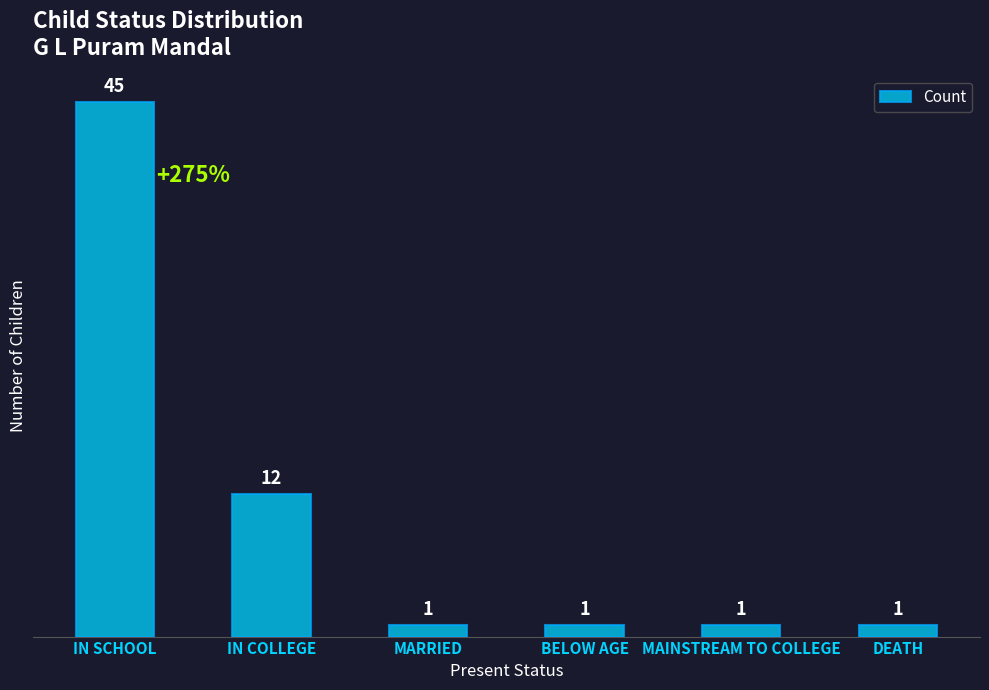

Reading left to right, what are all the values shown in this chart?

IN SCHOOL=45	IN COLLEGE=12	MARRIED=1	BELOW AGE=1	MAINSTREAM TO COLLEGE=1	DEATH=1